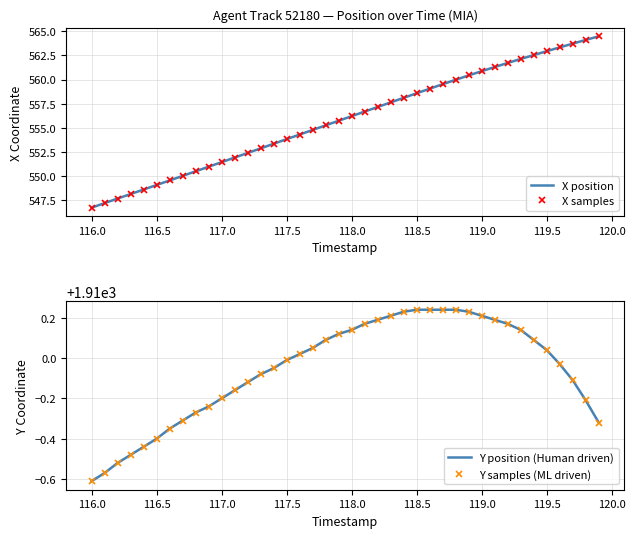

At how many categories does at least one series exceed 1681?

40